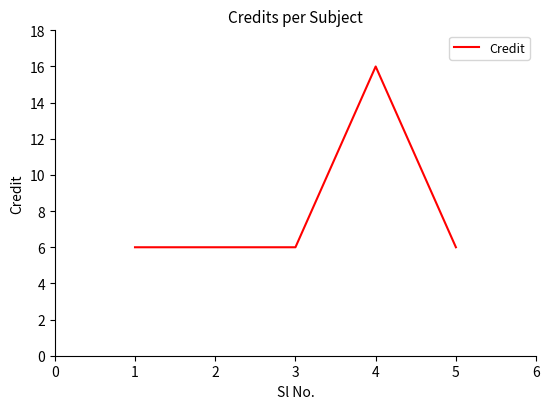

How many values are between 6 and 7?

4